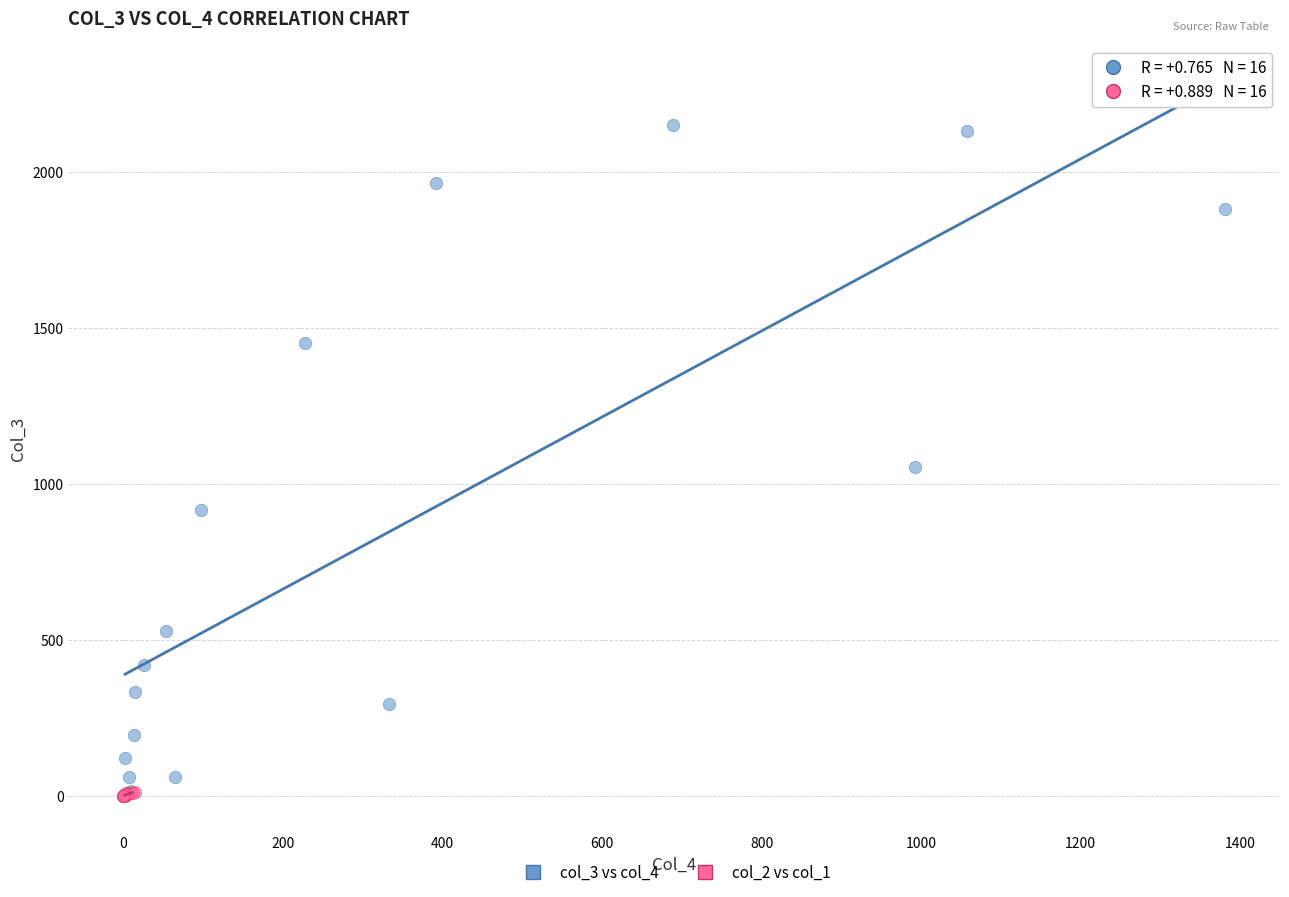

What are all the series names shown in the legend?

col_3 vs col_4, col_2 vs col_1